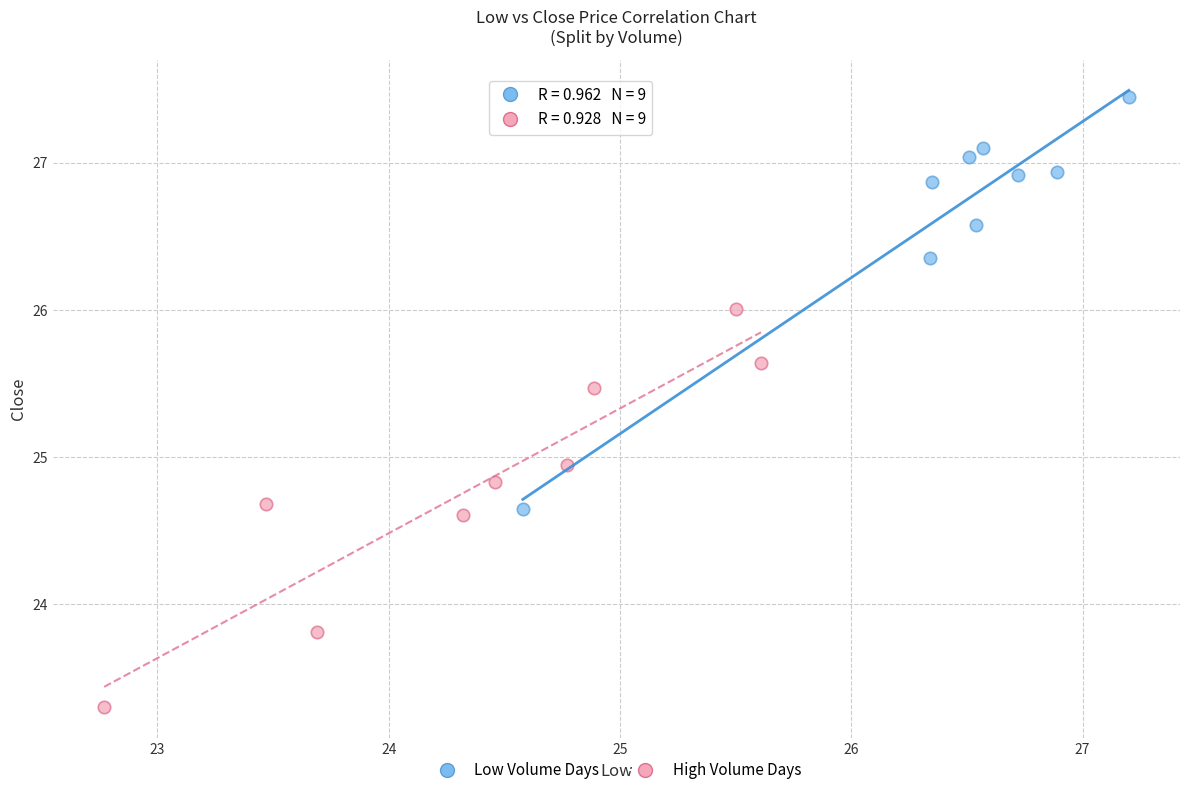

What are all the series names shown in the legend?

Low Volume Days, High Volume Days